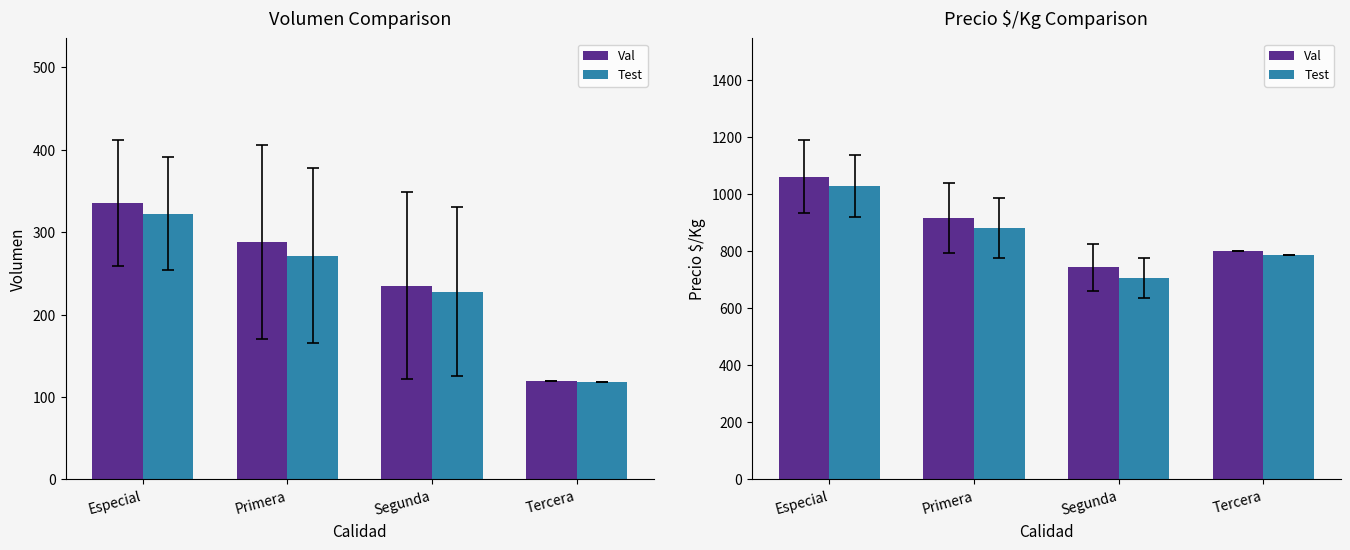

How many groups of bars are there?

4